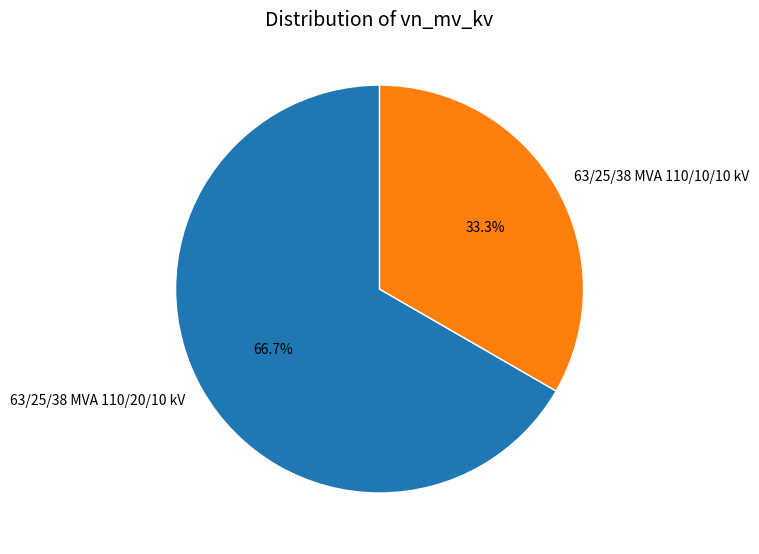

How many segments does this pie chart have?

2